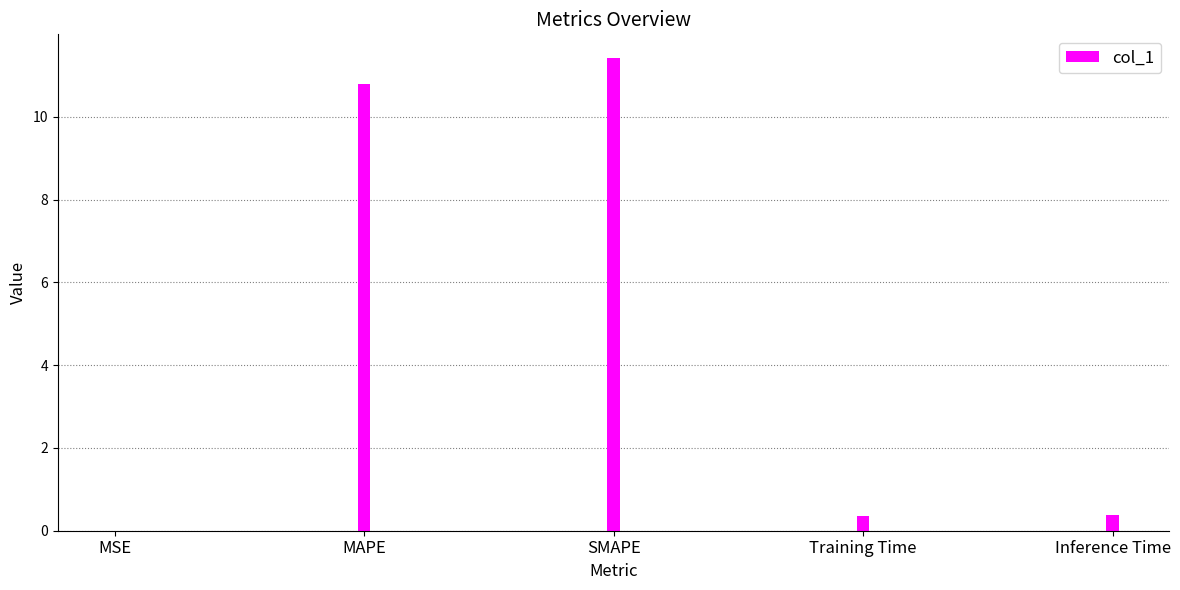

What is the sum of all values?

23.0